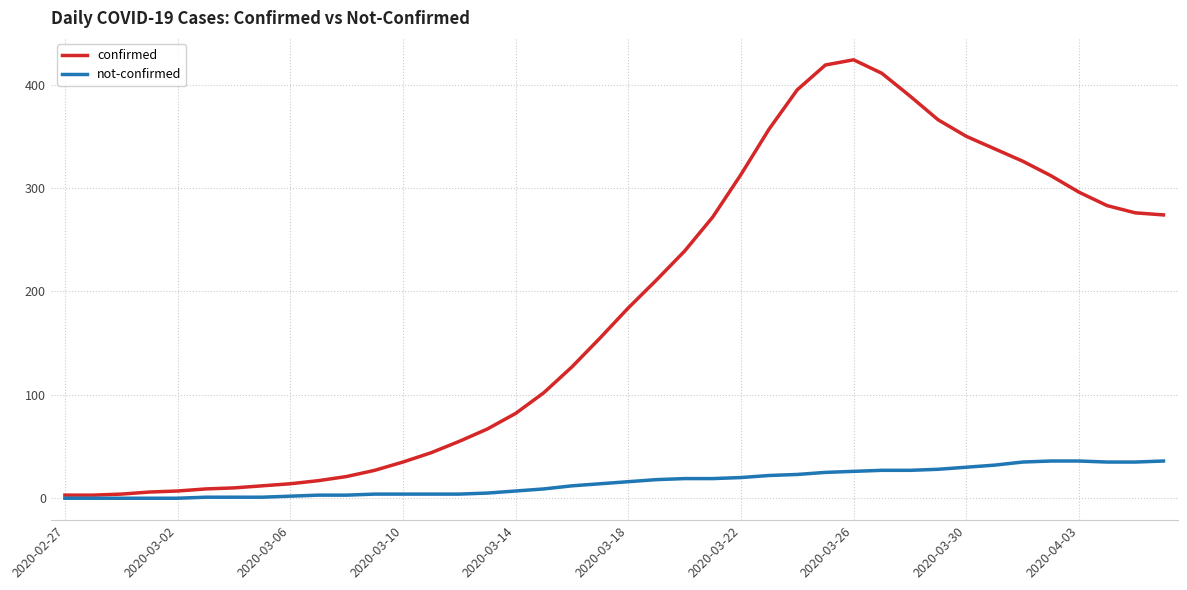

Which series has the widest spread of values?

confirmed